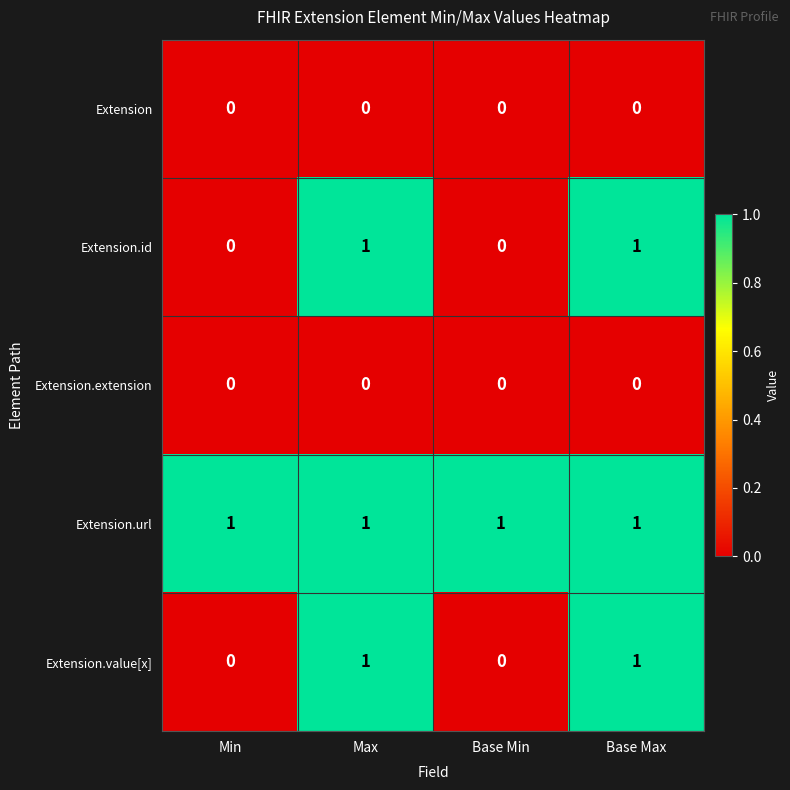

The value of Extension.url at Base Min is 1. True or false?

True